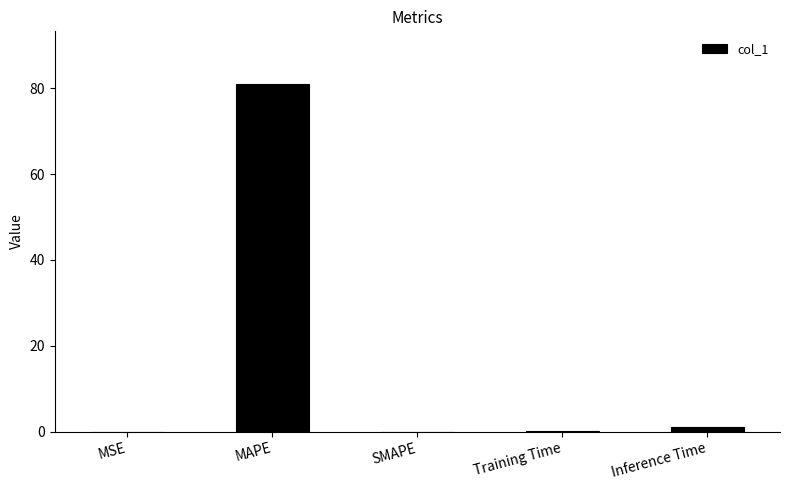

The value at MAPE is 134.5. True or false?

False